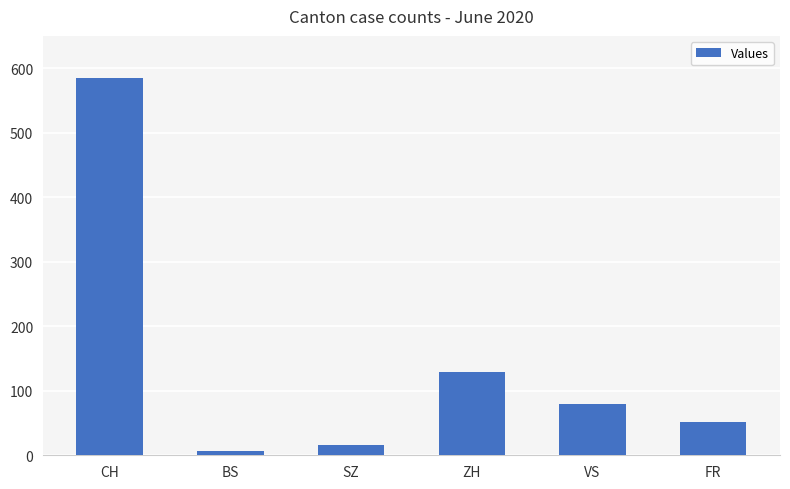

Reading right to left, transcribe all the data shown in this chart.

FR=52	VS=80	ZH=129	SZ=16	BS=7	CH=585